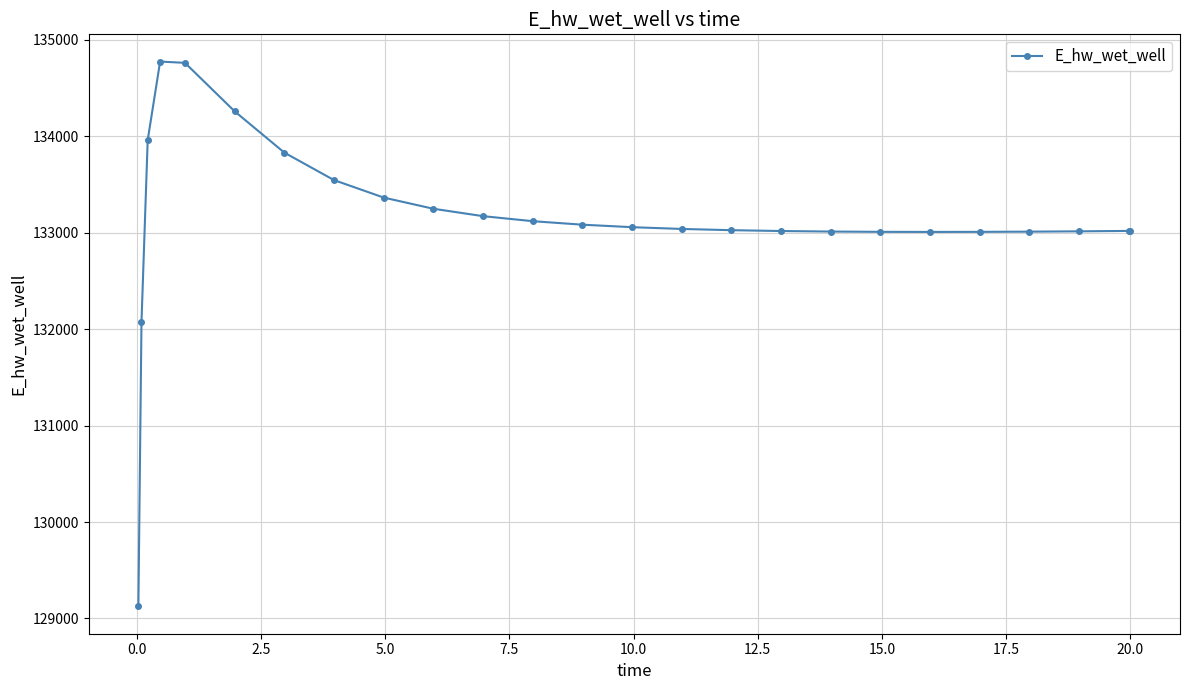

Does the chart display data point markers on the line(s)?

Yes